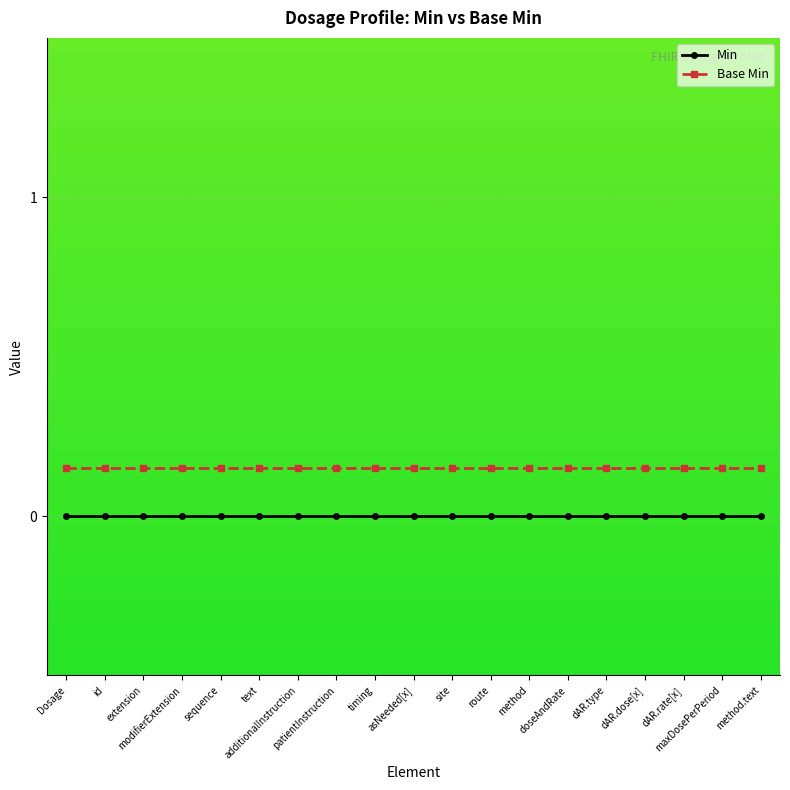

True or false: Base Min and Min cross at least once.

False